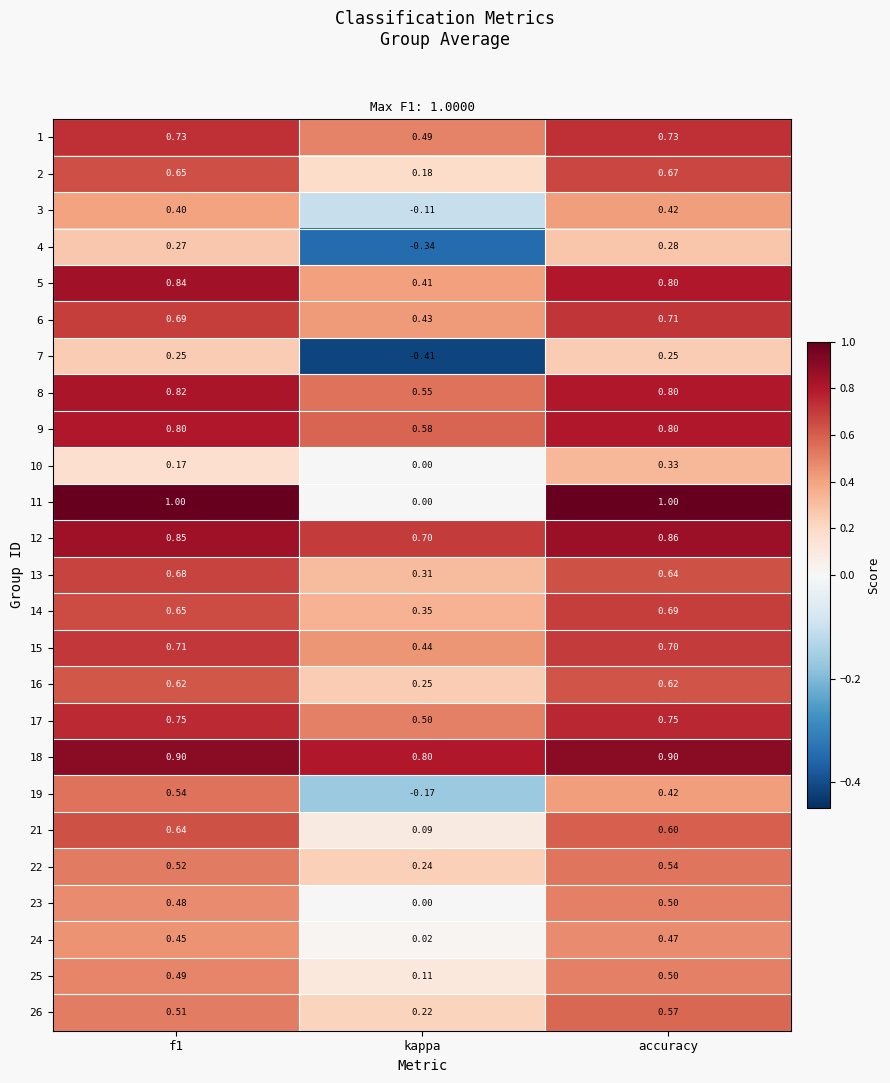

Where is 15 nearest to the value 0?

kappa